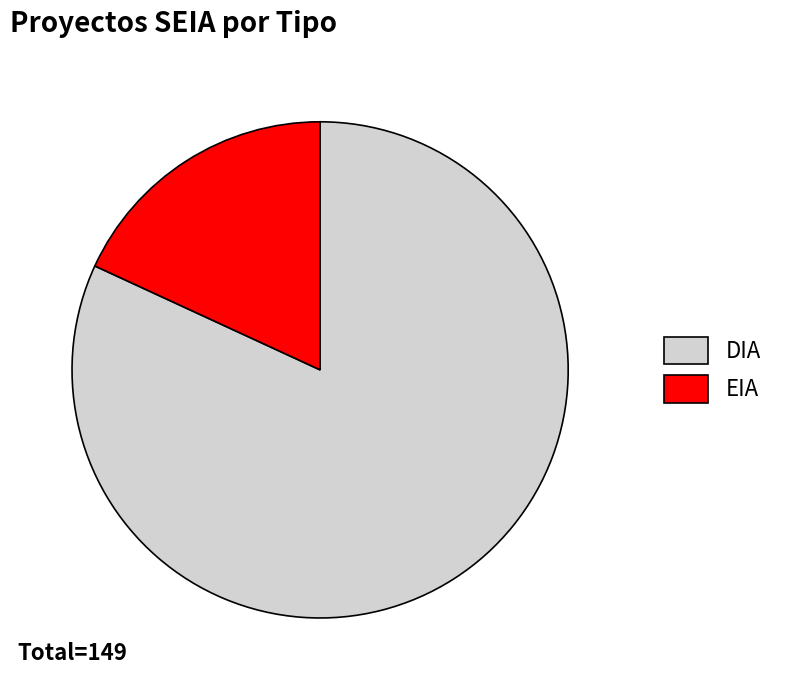

Do DIA and EIA together represent more than half of the pie?

Yes